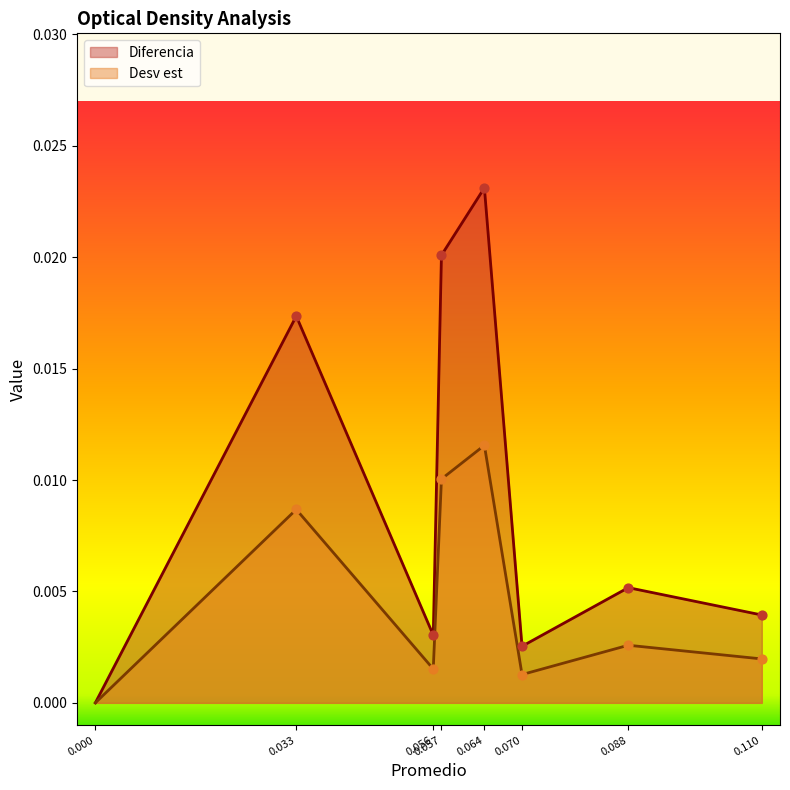

Which series reaches the minimum Y coordinate?

Diferencia